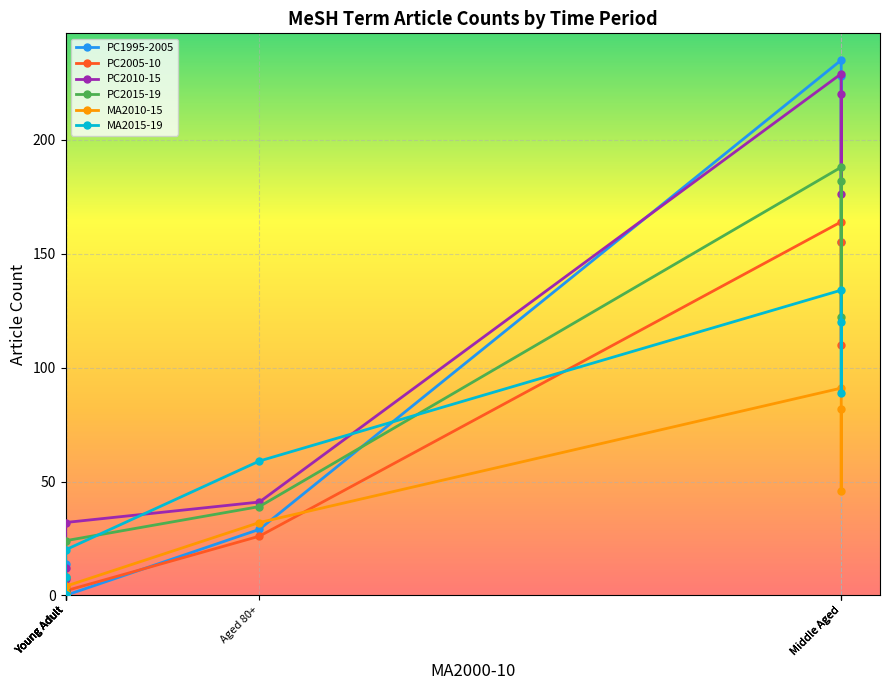

Between Young Adult and Middle Aged, which series saw the biggest shift?

PC1995-2005